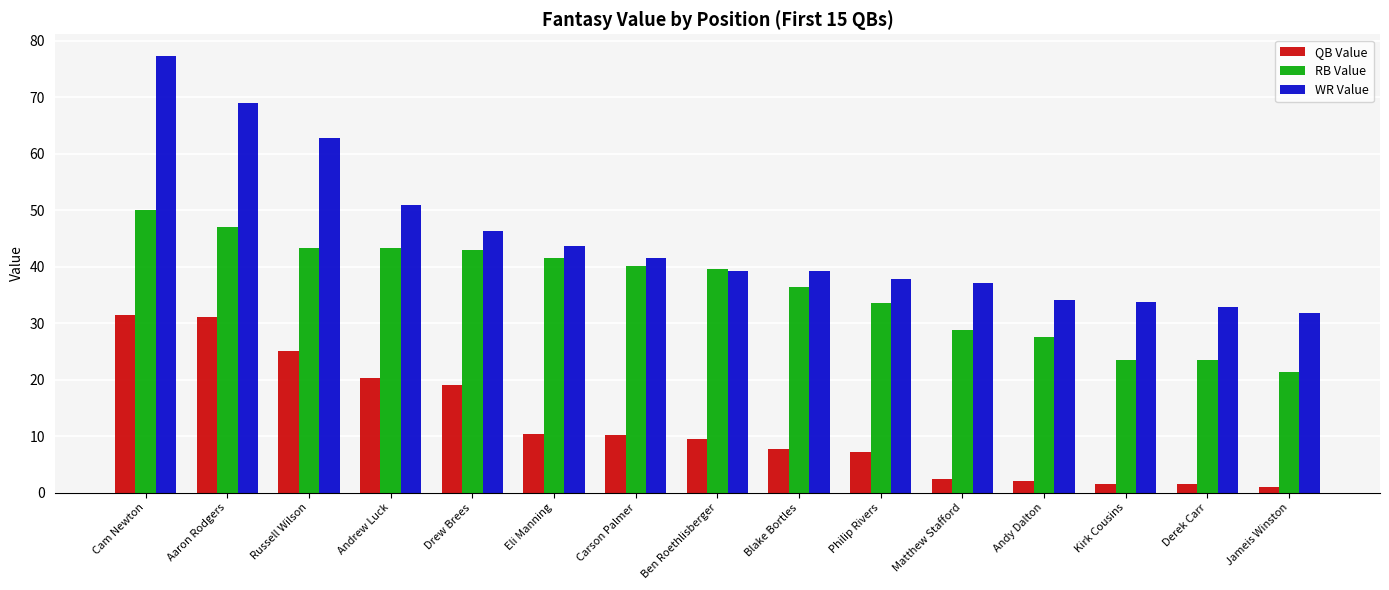

Between Ben Roethlisberger and Andy Dalton, which series saw the biggest shift?

RB Value